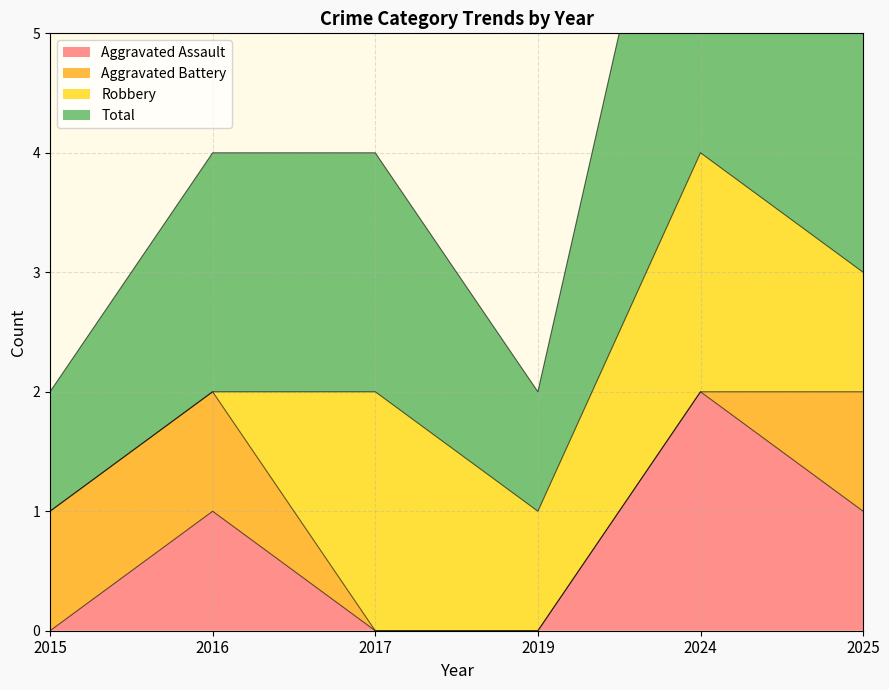

The Aggravated Assault series shows 2 at 2024. True or false?

True